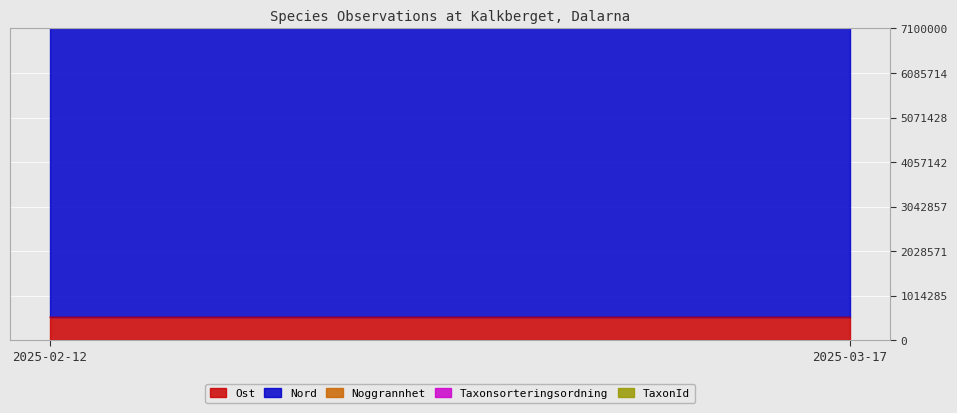

Count the Taxonsorteringsordning values in the range 56700 to 90917.

2